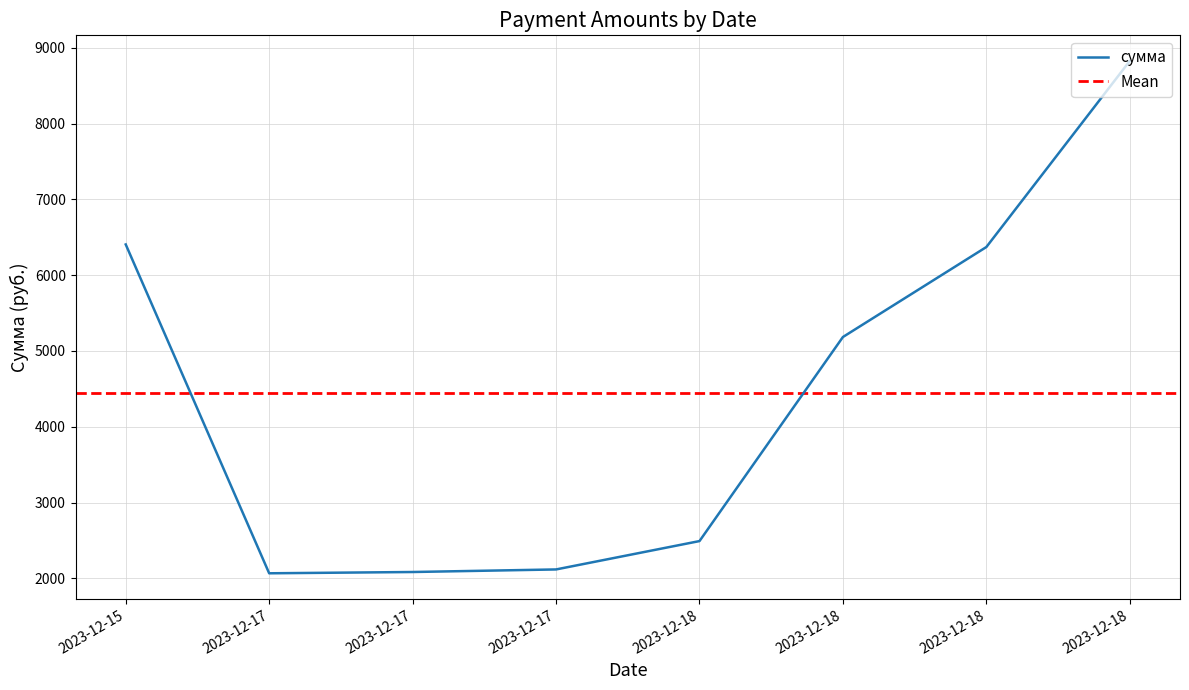

Approximately how many times larger is the value at 2023-12-15 compared to 2023-12-17?

3.1